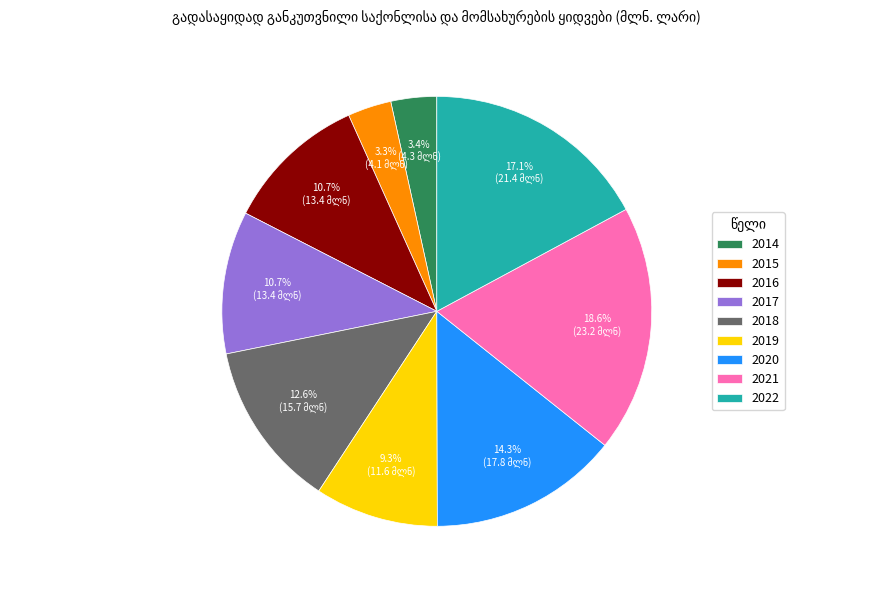

Is it true that 2017 is 17% of the pie?

False